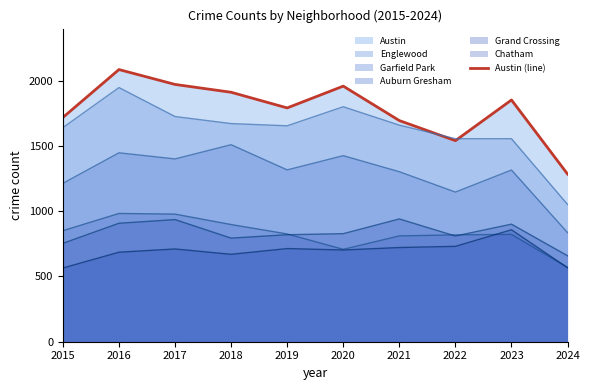

Count the number of categories in the chart.

10